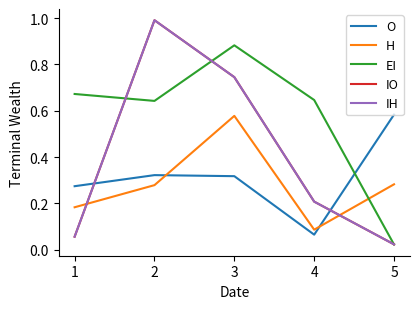

Does the chart display data point markers on the line(s)?

No